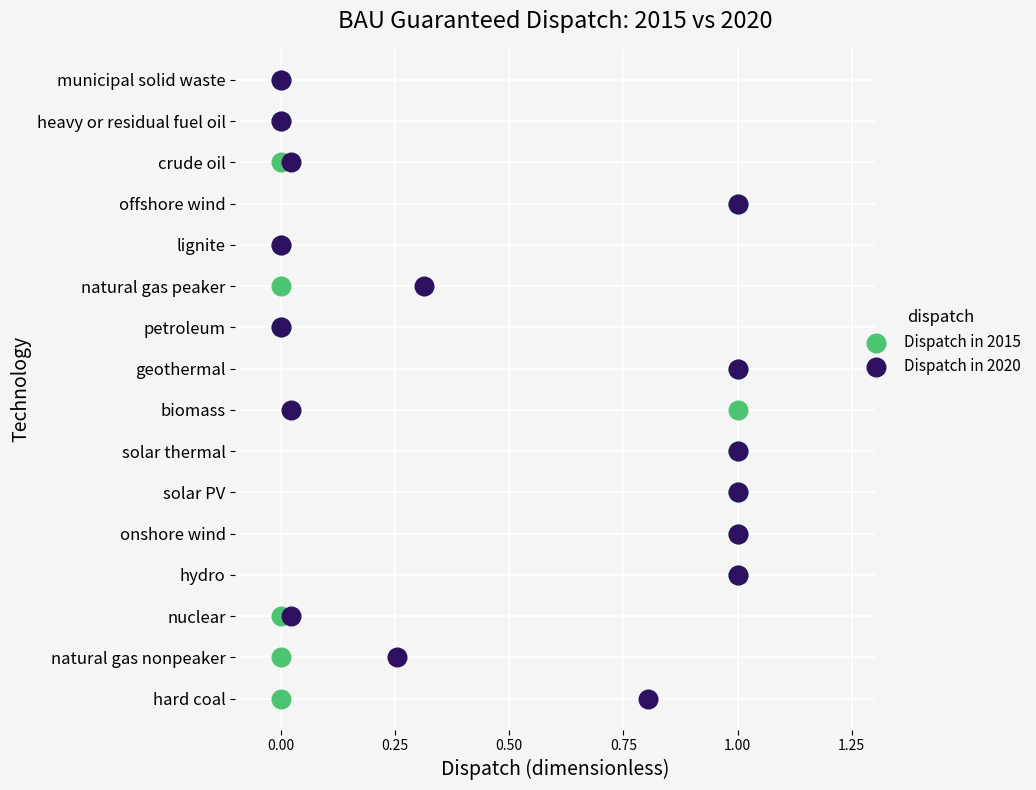

What are all the series names shown in the legend?

Dispatch in 2015, Dispatch in 2020